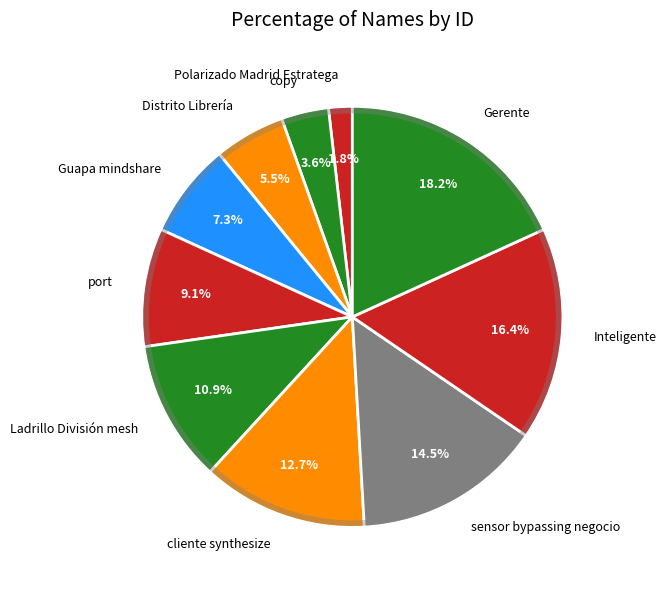

True or false: cliente synthesize accounts for 20% of the total.

False